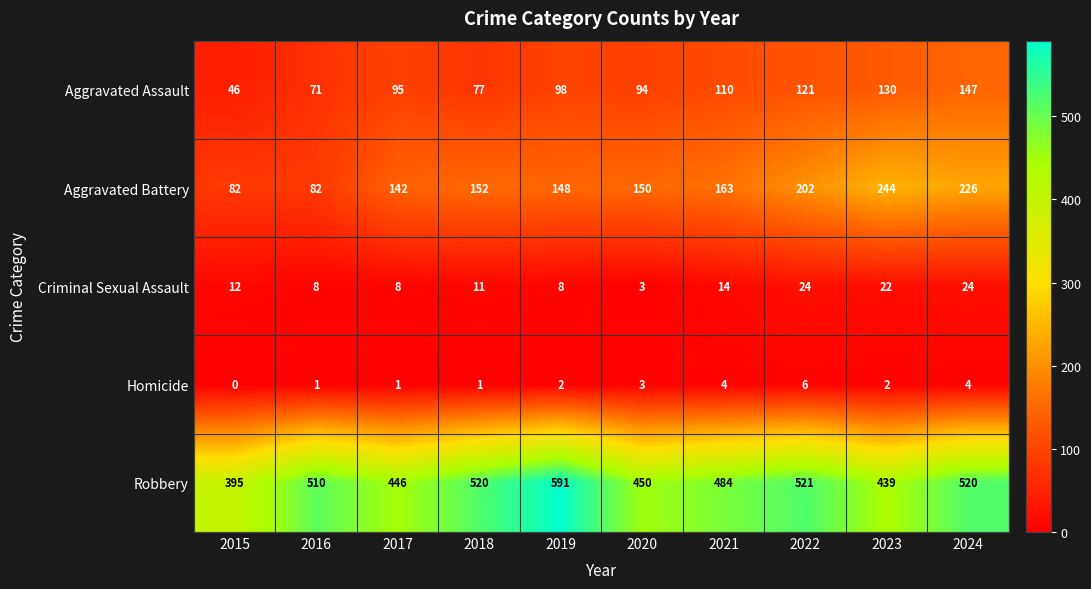

True or false: Criminal Sexual Assault has a value of 24 at 2024.

True